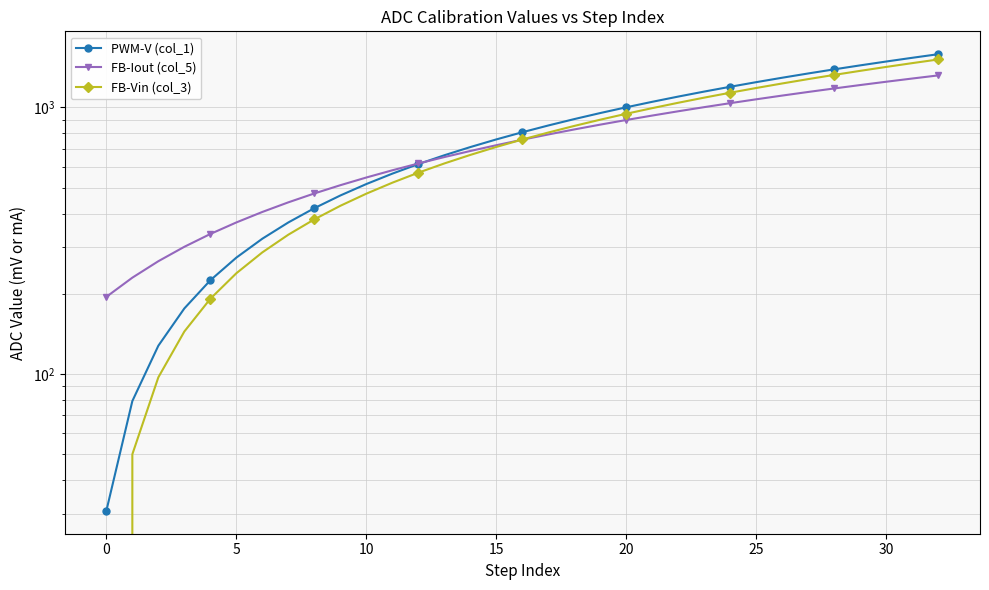

At which label is FB-Iout (col_5) closest to 757?

16